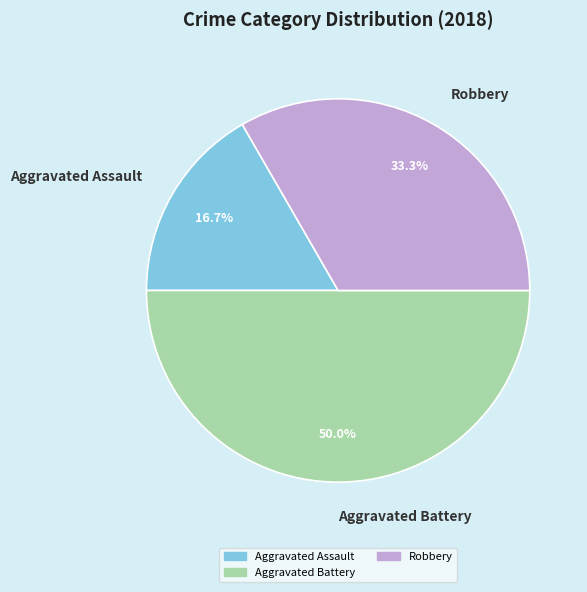

What percentage is the Aggravated Assault slice, to the nearest percent?

17%